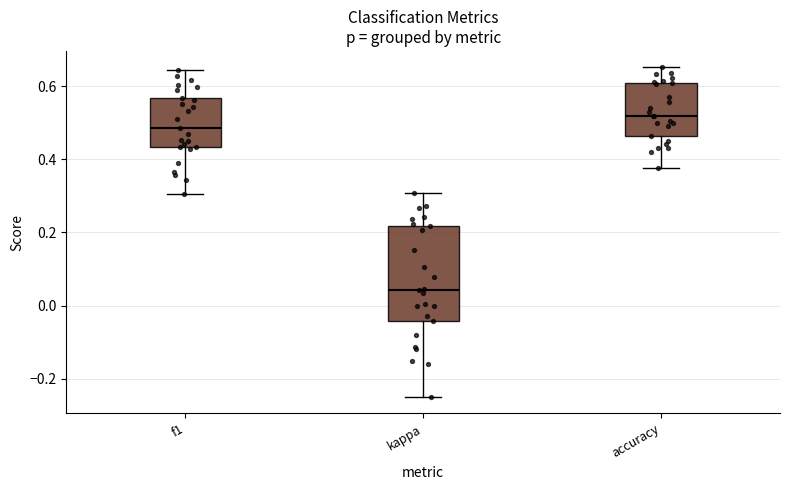

Comparing the boxes themselves (not the whiskers), which one is the tallest?

kappa